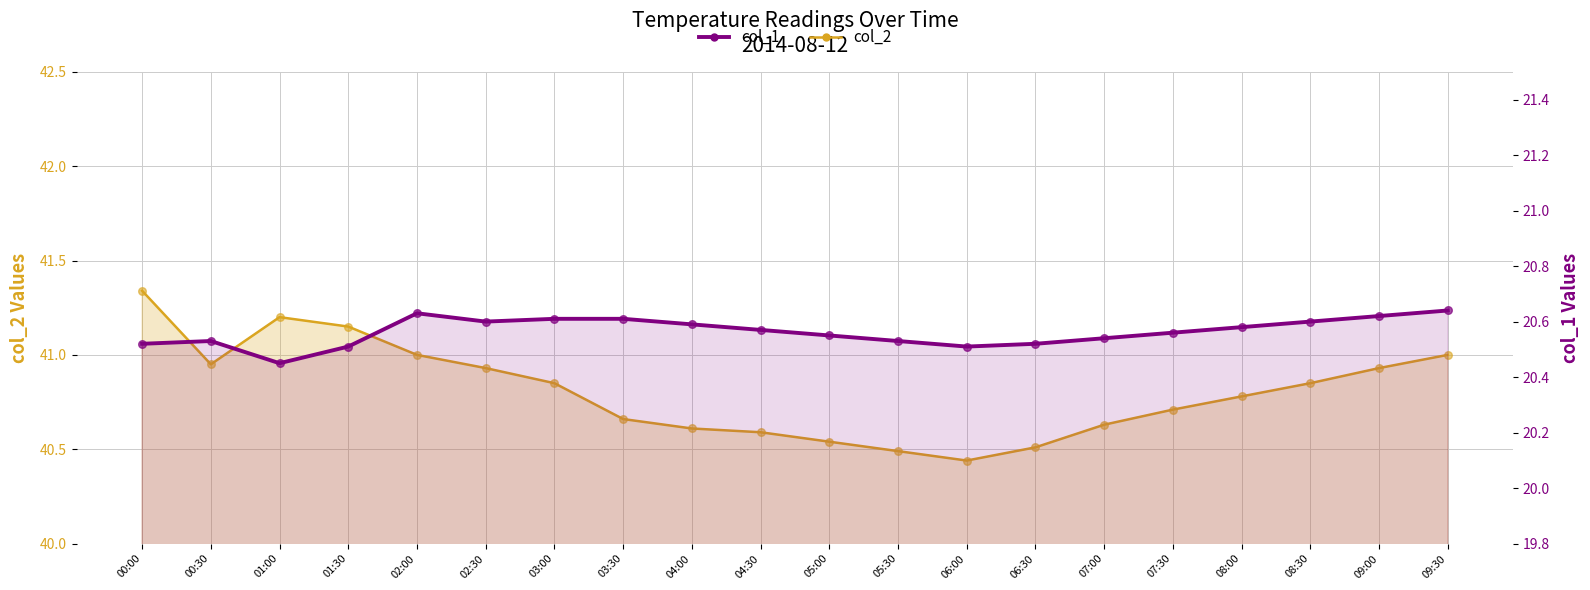

Which series contains the highest Y value?

col_2